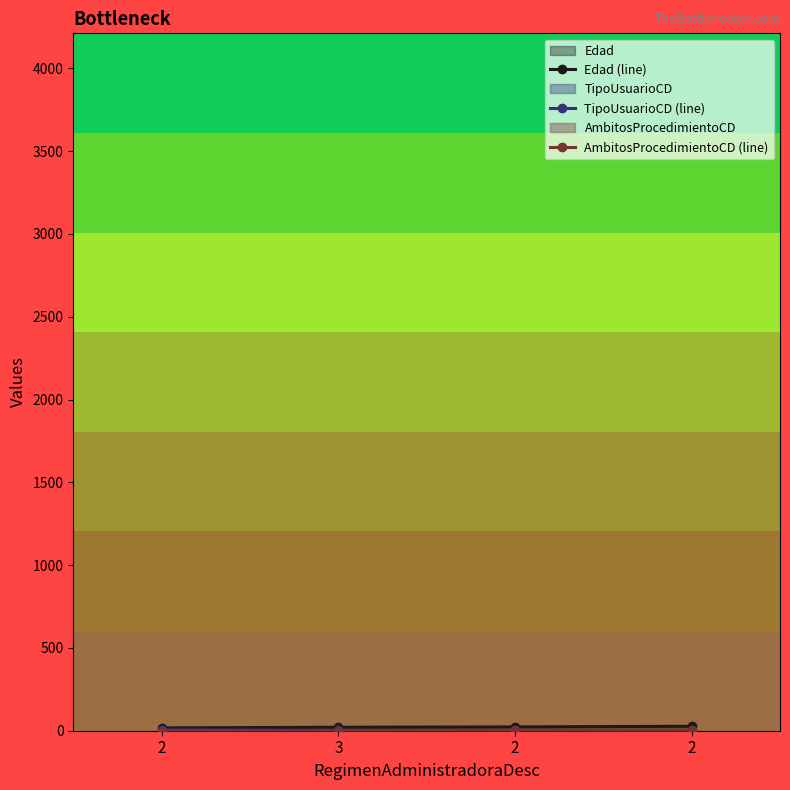

What is the difference between the maximum and second lowest values in the AmbitosProcedimientoCD (line) series?

1